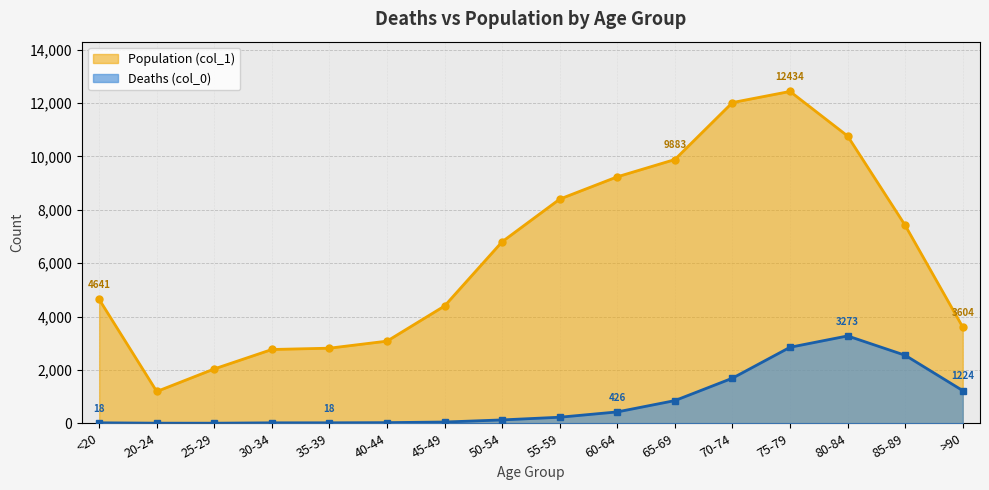

List the series in order of their peak value, highest first.

Population (col_1), Deaths (col_0)